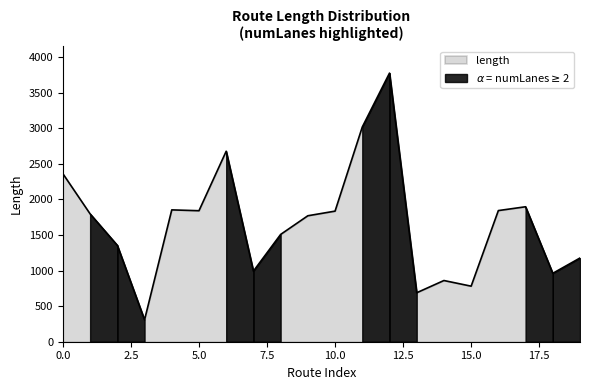

Does the chart have visible grid lines?

No